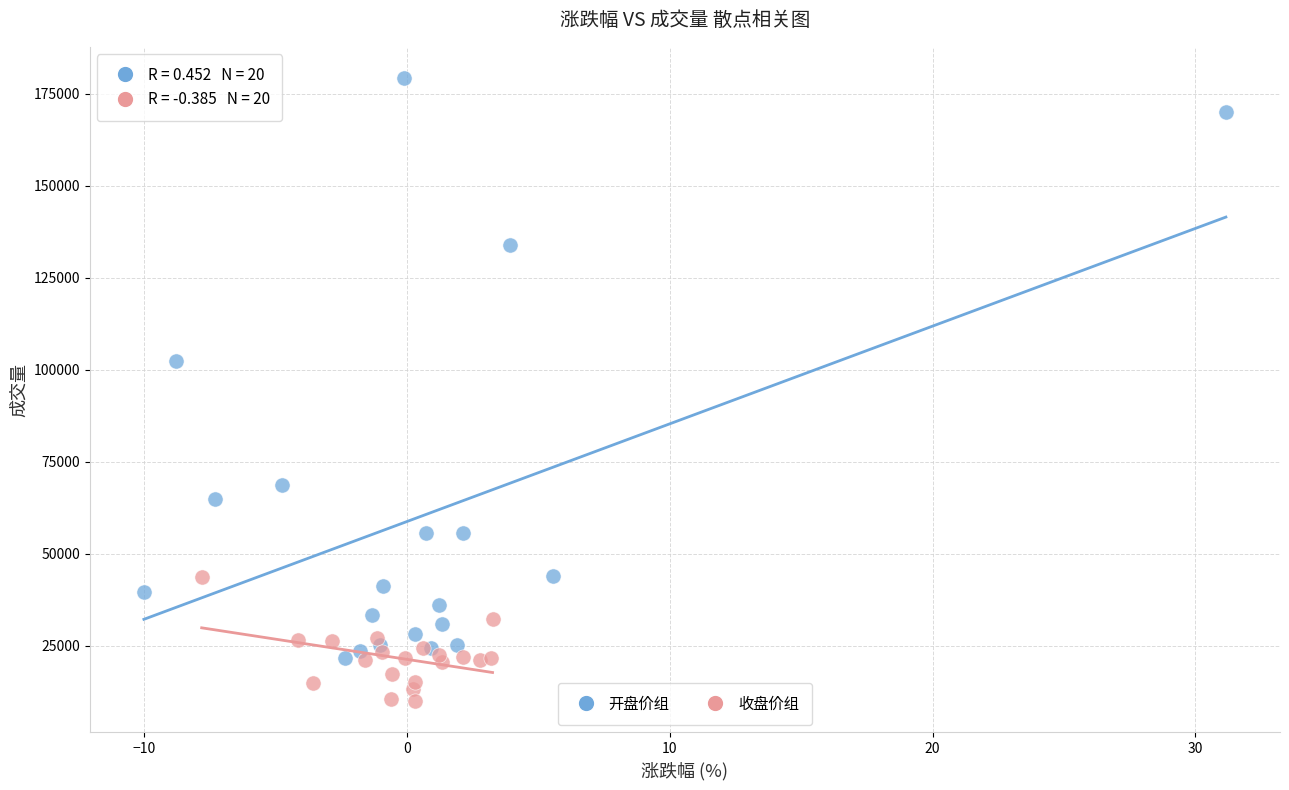

Which series contains the lowest Y value?

收盘价组